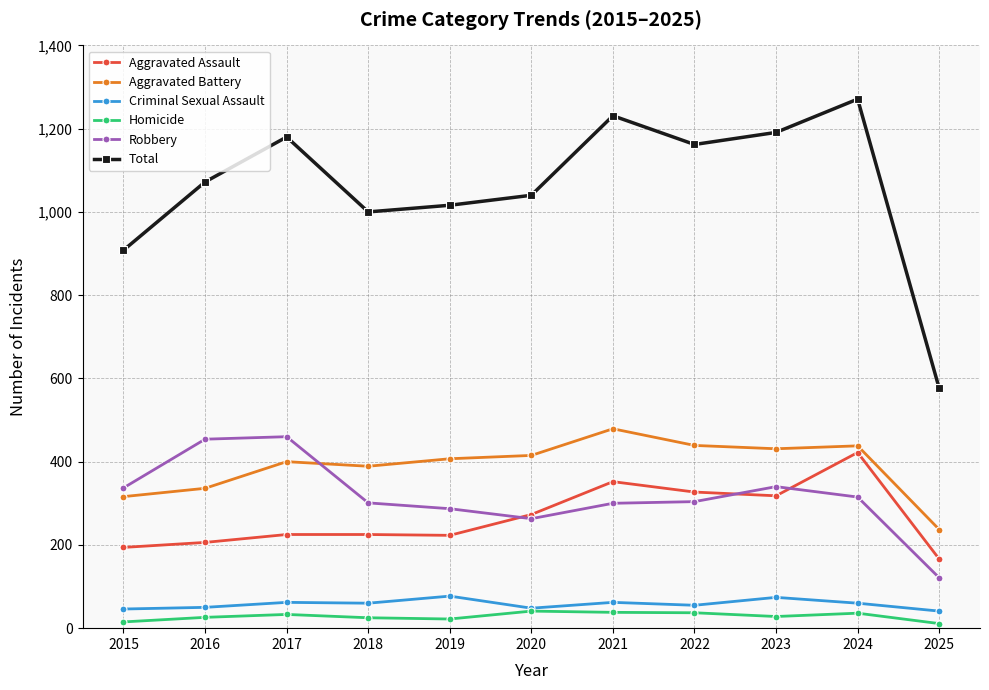

True or false: Homicide and Aggravated Battery cross at least once.

False